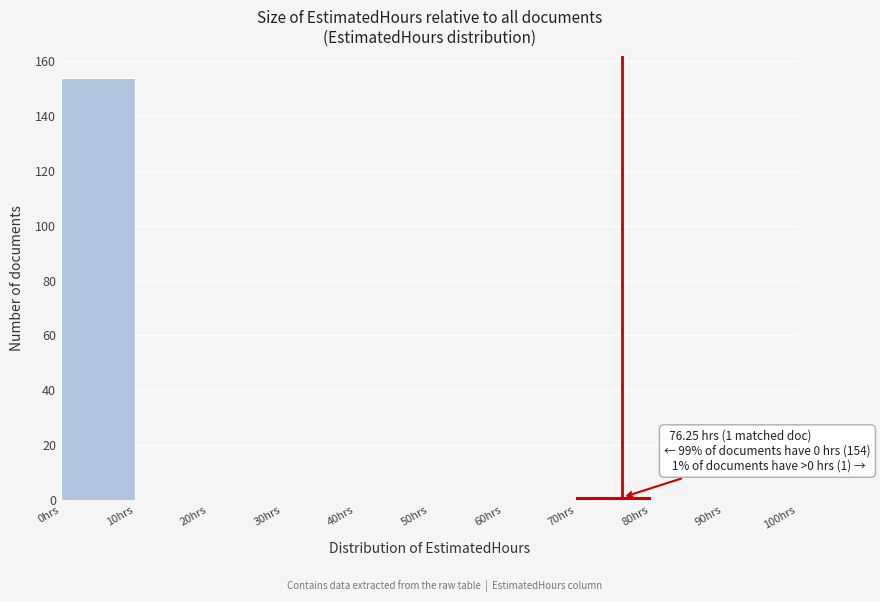

Over which range of the x-axis is the bar tallest?

0 to 10